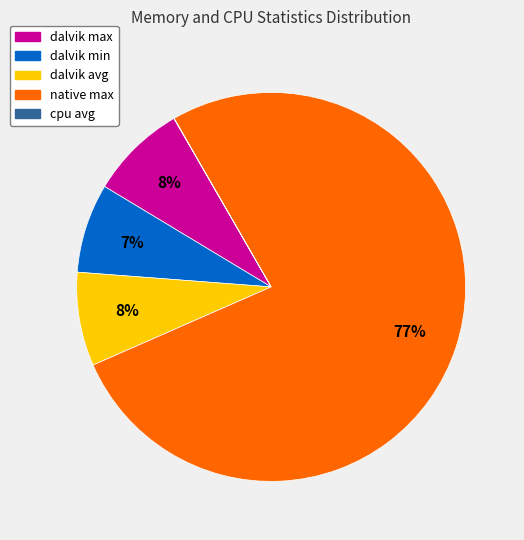

Which has a higher value, native max or dalvik min?

native max